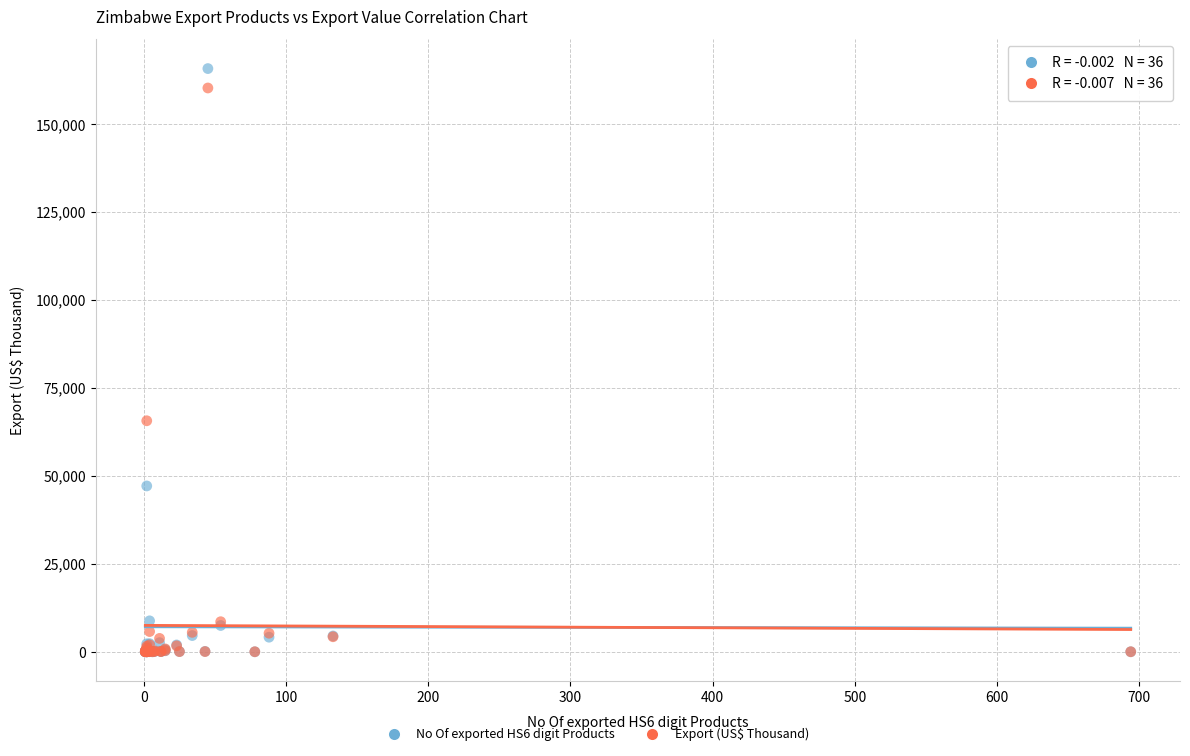

Across all series, what Y value is closest to 82891?

65666.4